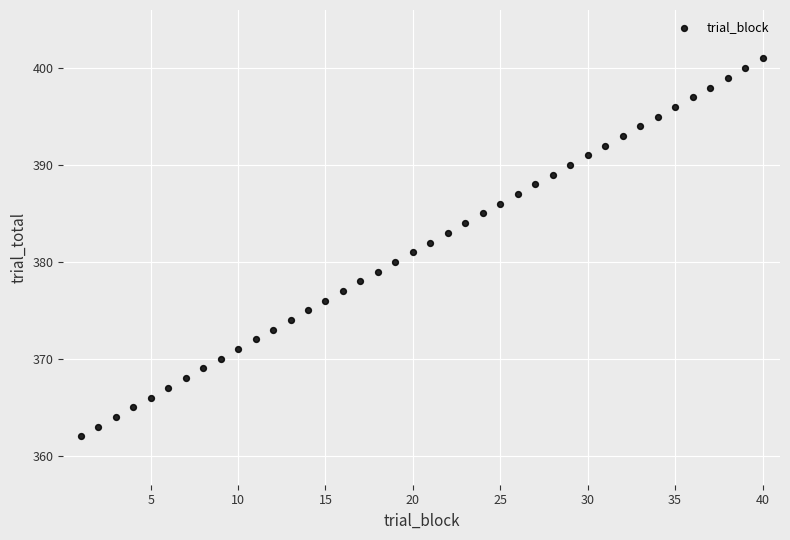

What is the range of Y values (max minus min)?

39